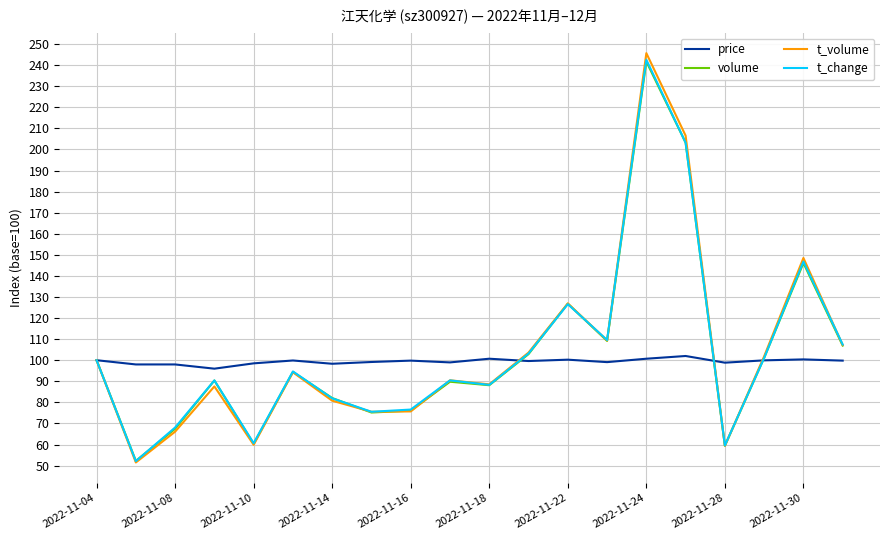

What is the smallest value displayed?

51.5